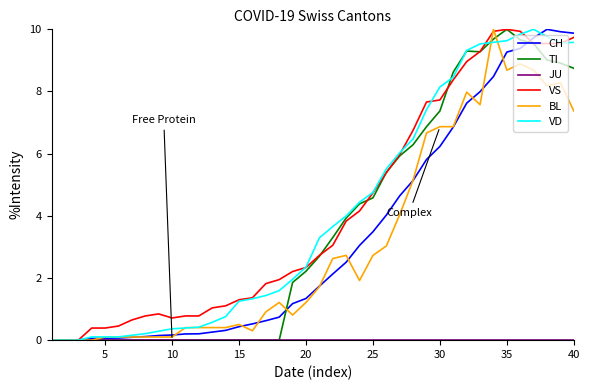

What is the highest value of the TI series?

10.0